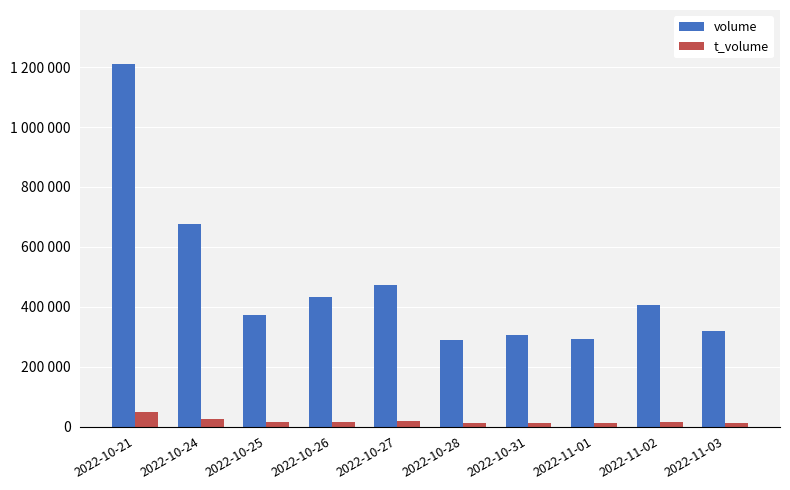

At which label does t_volume first exceed 16544?

2022-10-21